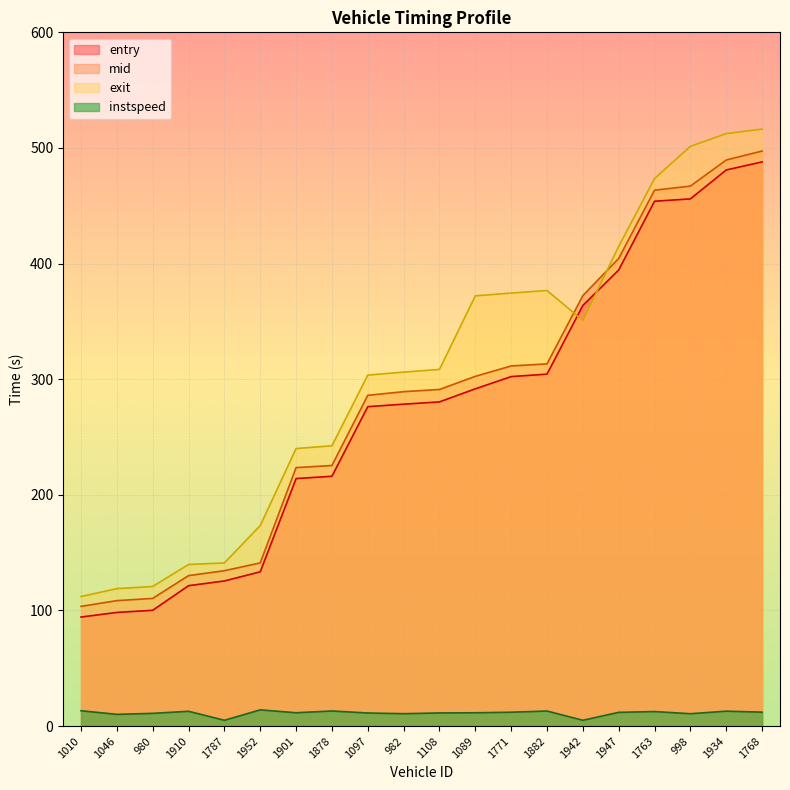

In instspeed, how many points are lower than both neighbors (excluding endpoints)?

6